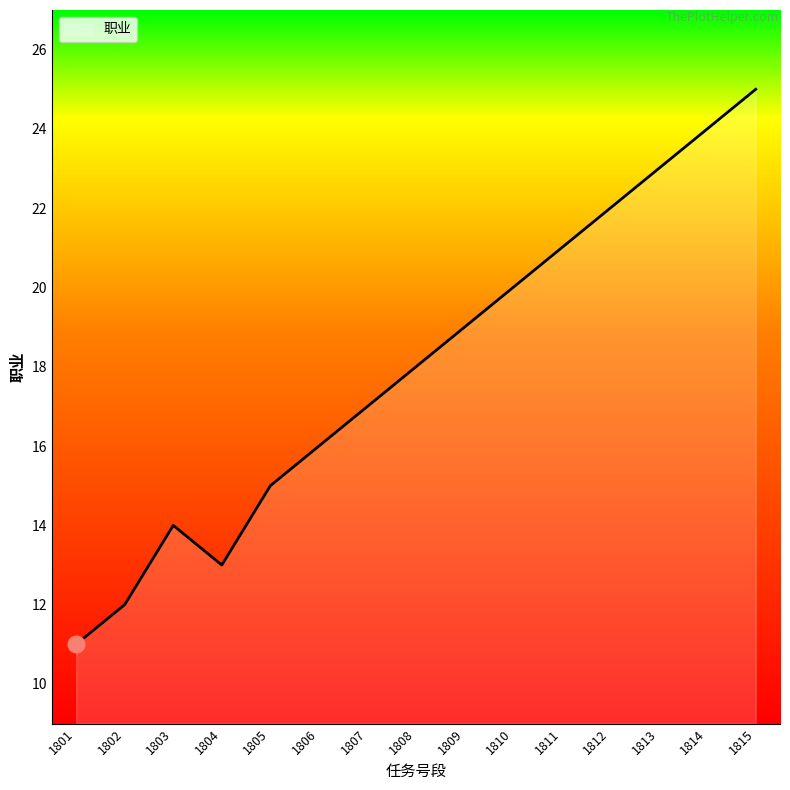

What is the difference between the maximum and minimum values?

14